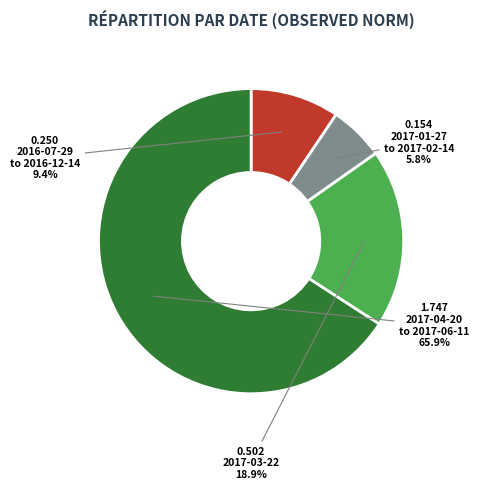

Count the number of slices in the pie.

4